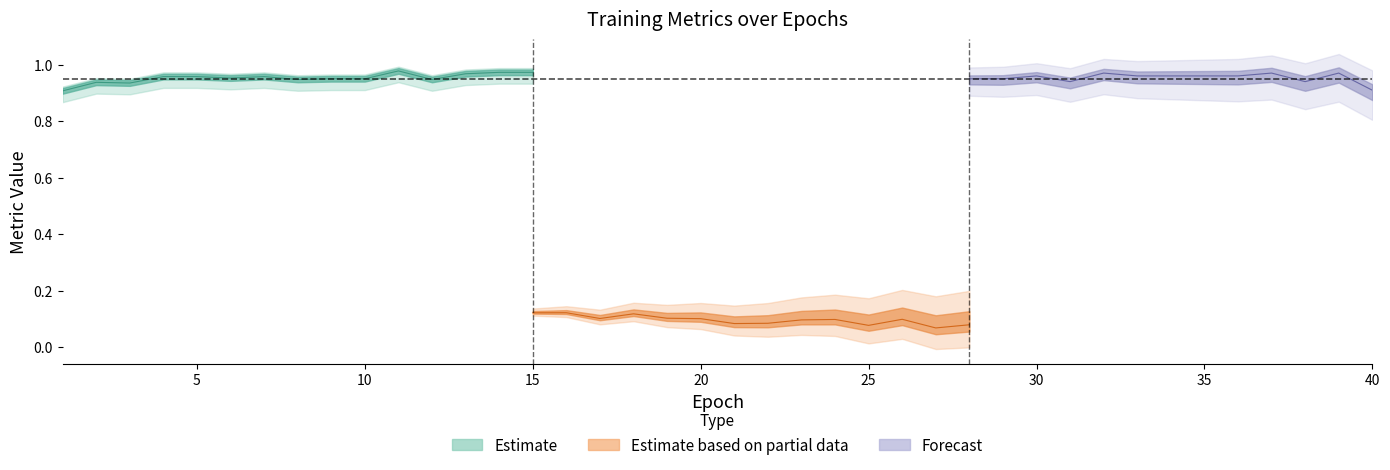

What is the value of the loss point at the 15th from the left?

0.1